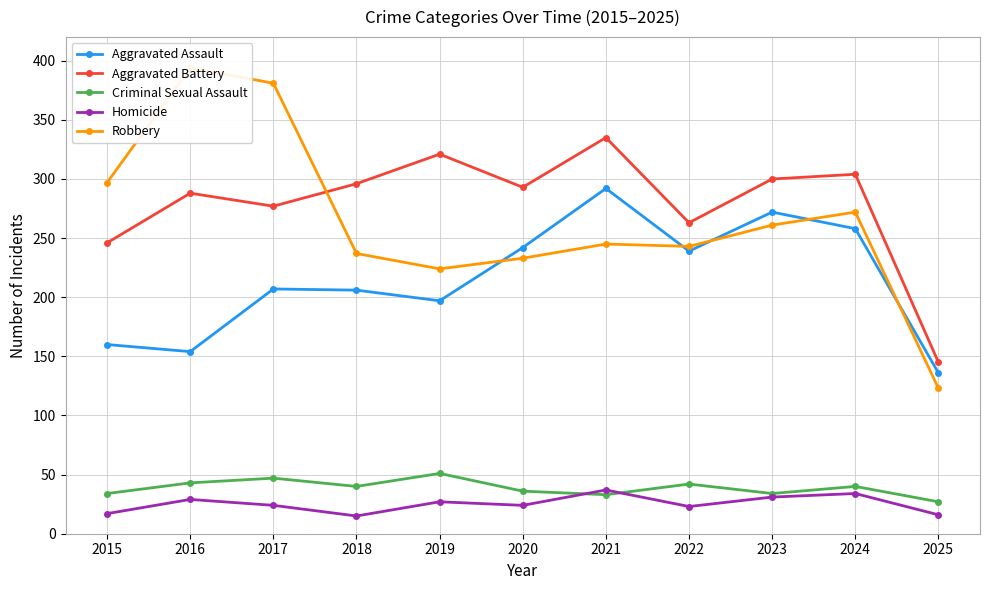

Reading left to right, what are all the values shown in this chart?

Aggravated Assault: 160	154	207	206	197	242	292	239	272	258	136
Aggravated Battery: 246	288	277	296	321	293	335	263	300	304	145
Criminal Sexual Assault: 34	43	47	40	51	36	33	42	34	40	27
Homicide: 17	29	24	15	27	24	37	23	31	34	16
Robbery: 297	394	381	237	224	233	245	243	261	272	123